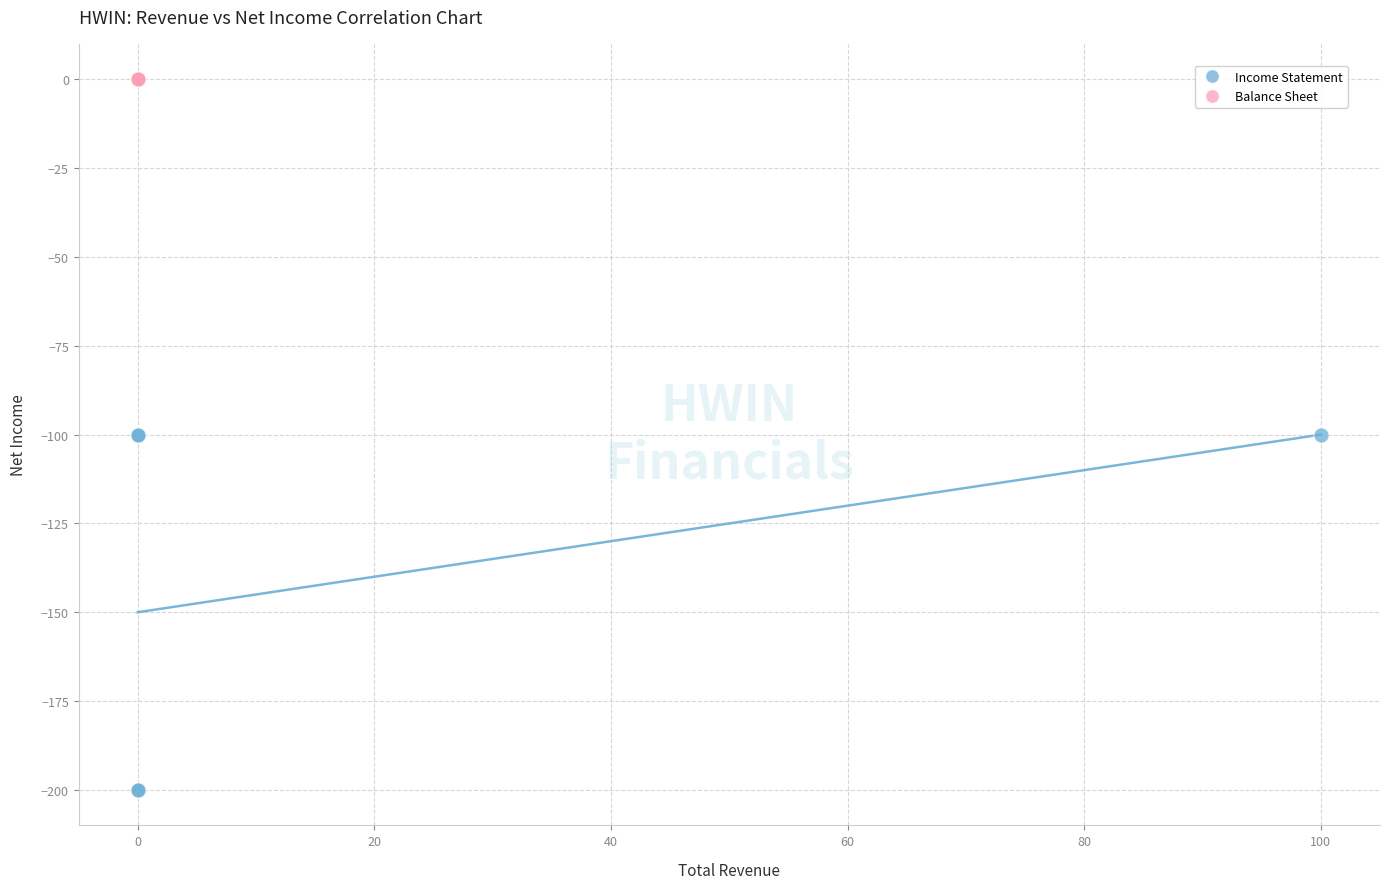

Which series reaches the minimum Y coordinate?

Income Statement